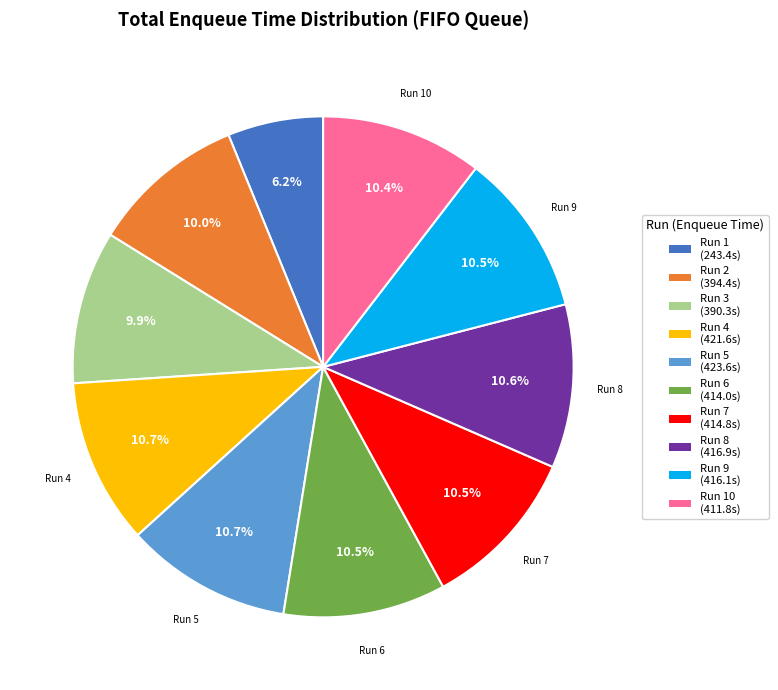

Does any single category account for the majority?

No